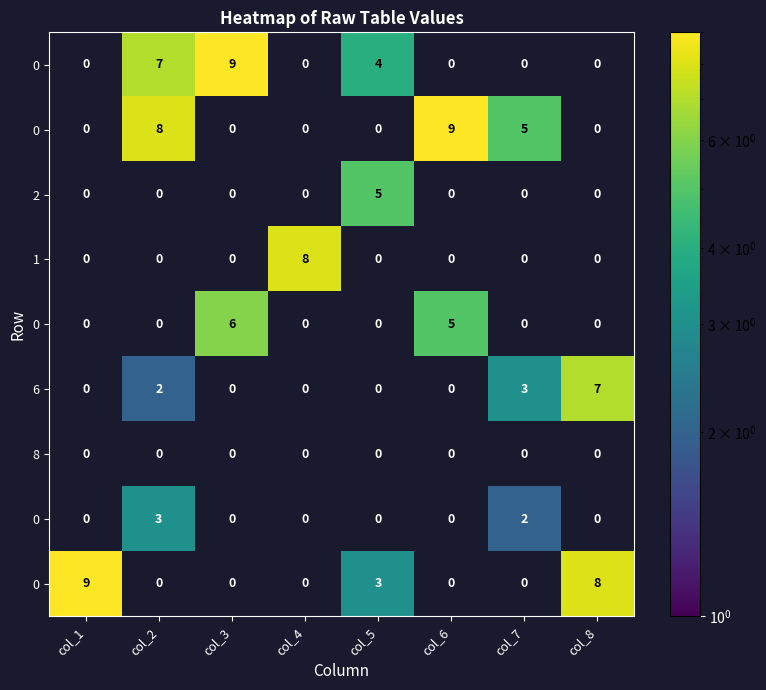

At how many categories does at least one series exceed 5?

6